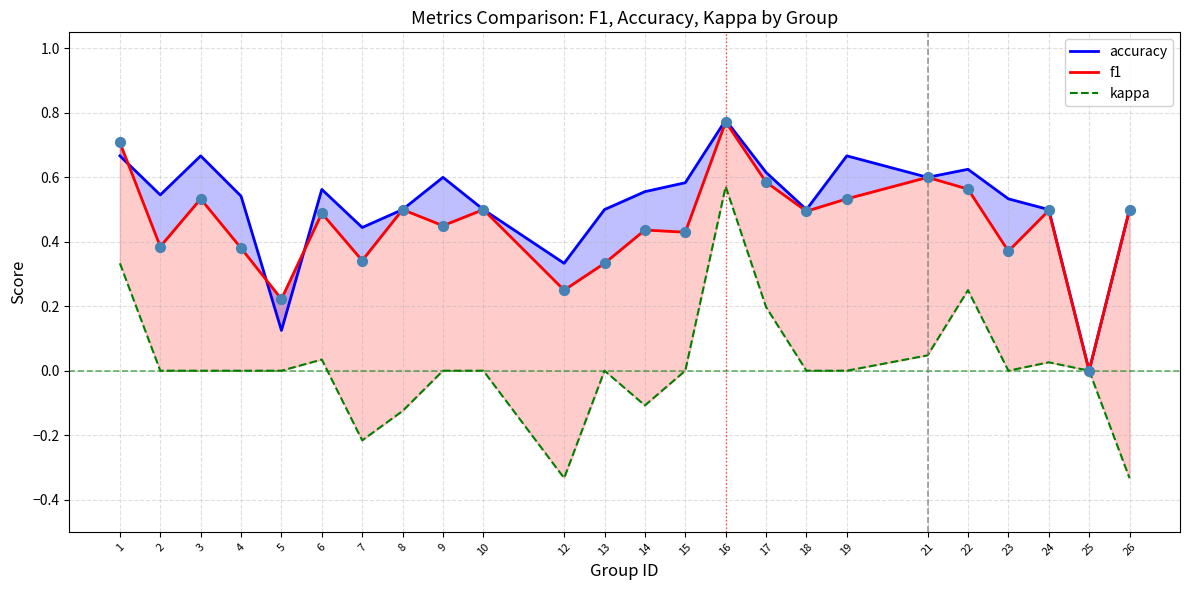

Which series reaches the minimum Y coordinate?

kappa